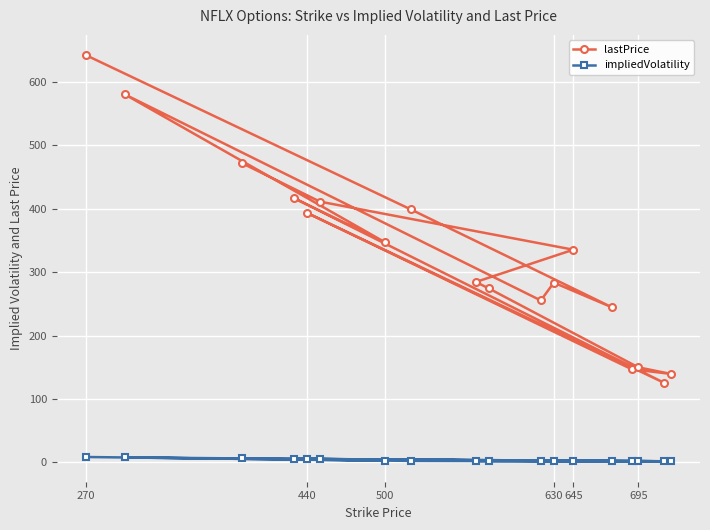

What is the difference between the maximum and second lowest values in the lastPrice series?

502.8